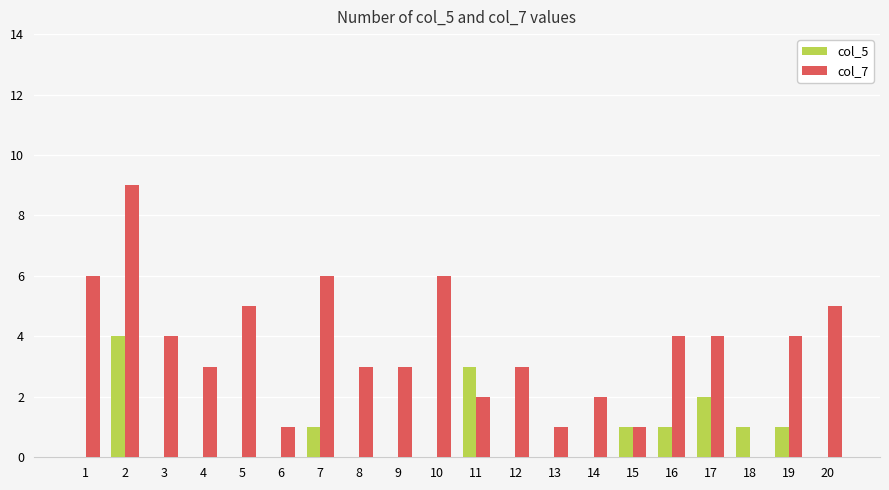

The value of col_5 at 1 is 0. True or false?

True